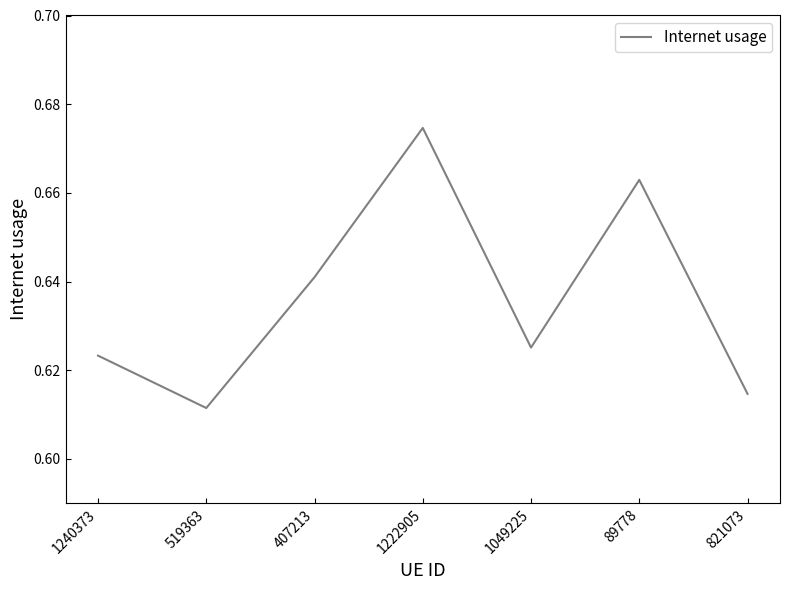

What position from the left is 89778?

6